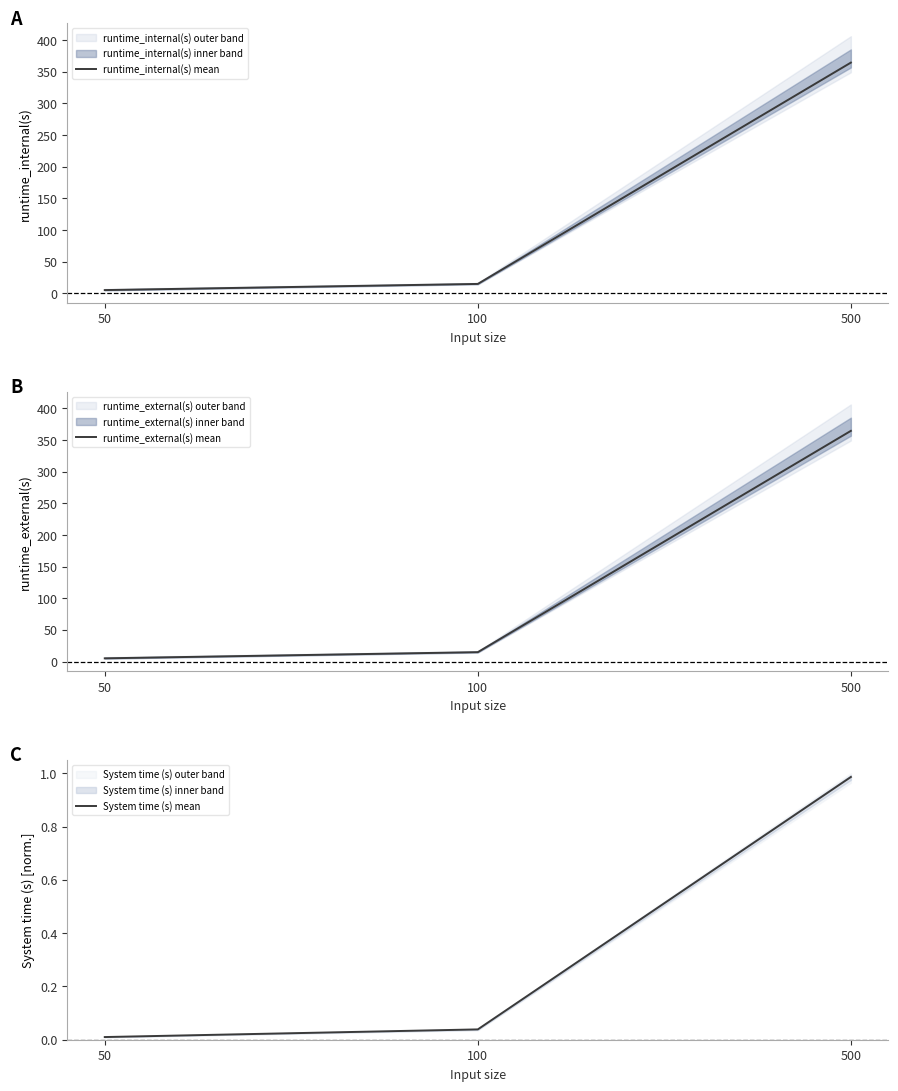

What are all the series names shown in the legend?

runtime_internal(s) mean, runtime_external(s) mean, System time (s) mean